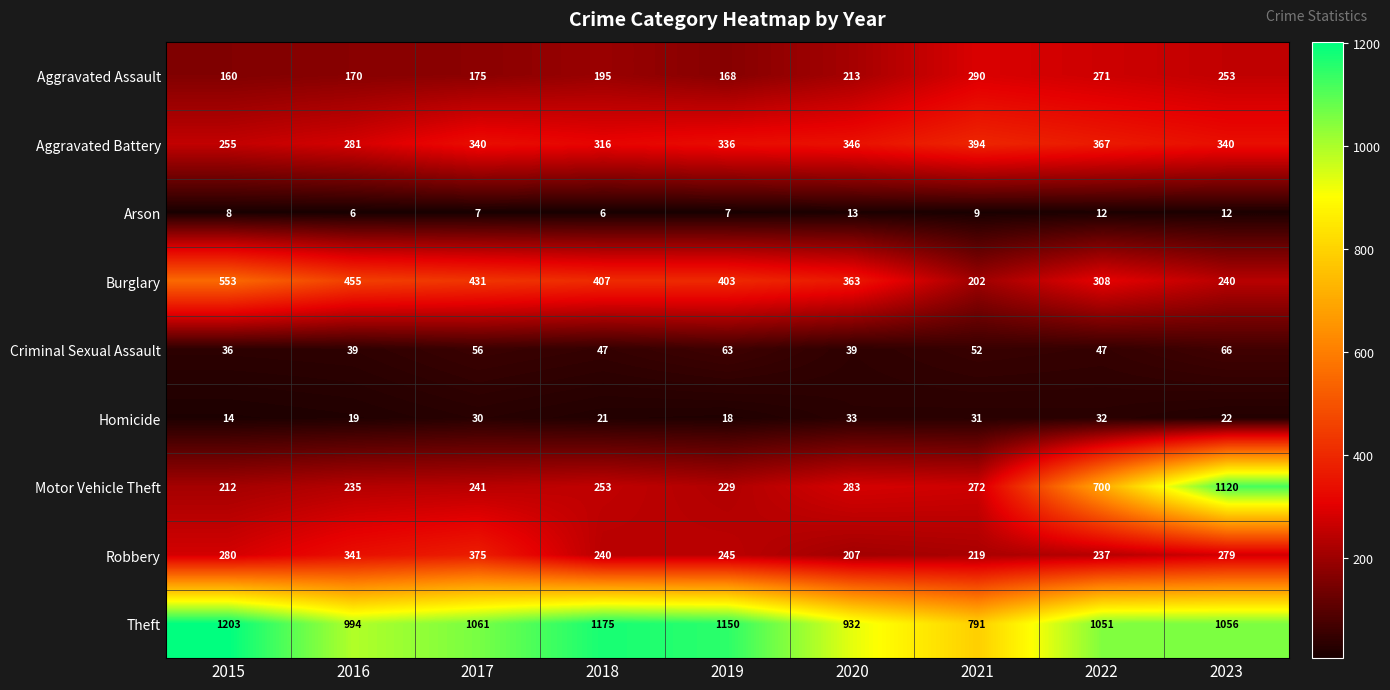

What is the total value across all series at 2018?

2660